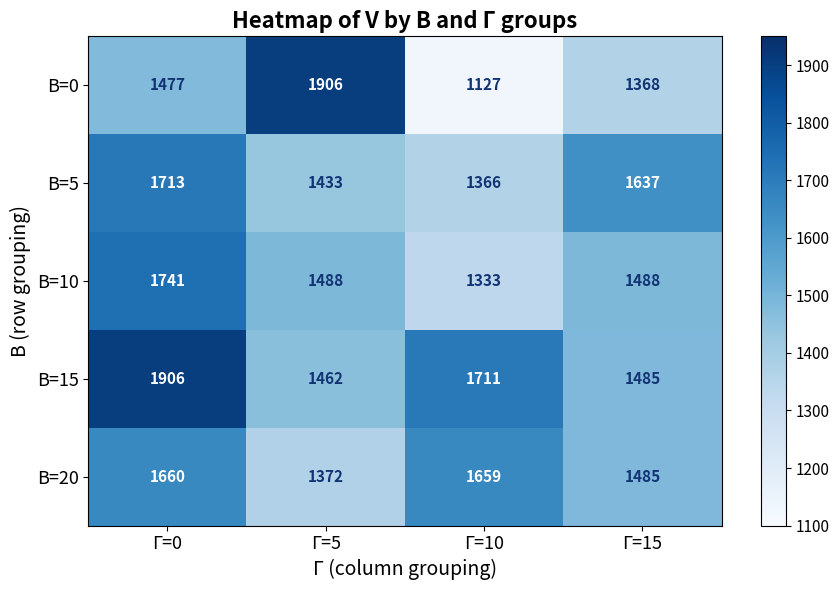

At which category is the sum across all series the highest?

Г=0